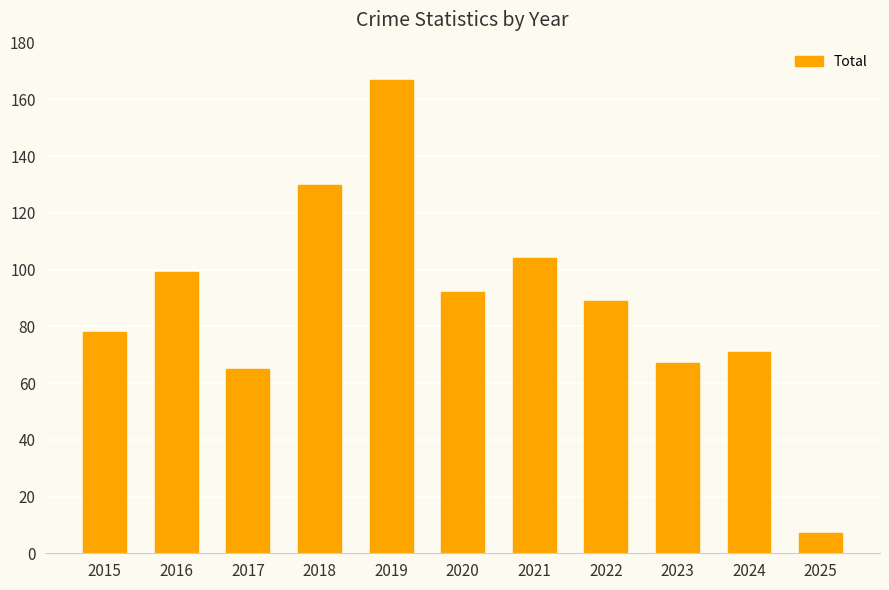

Where is the data nearest to the value 87?

2022